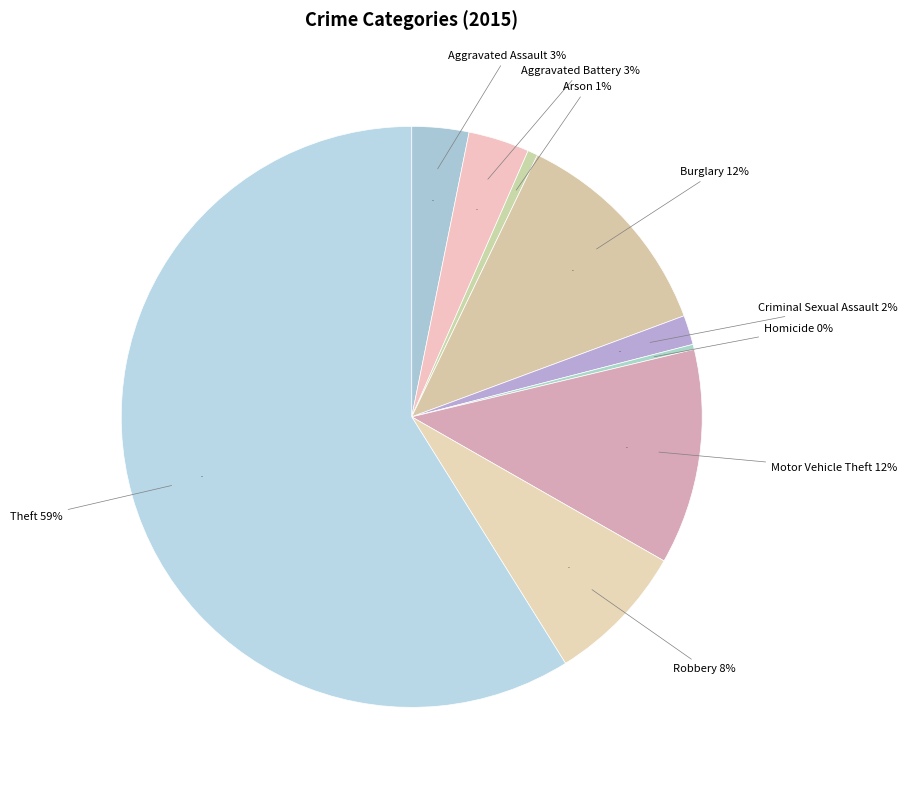

To the nearest percent, what percentage of the pie is Aggravated Battery?

3%